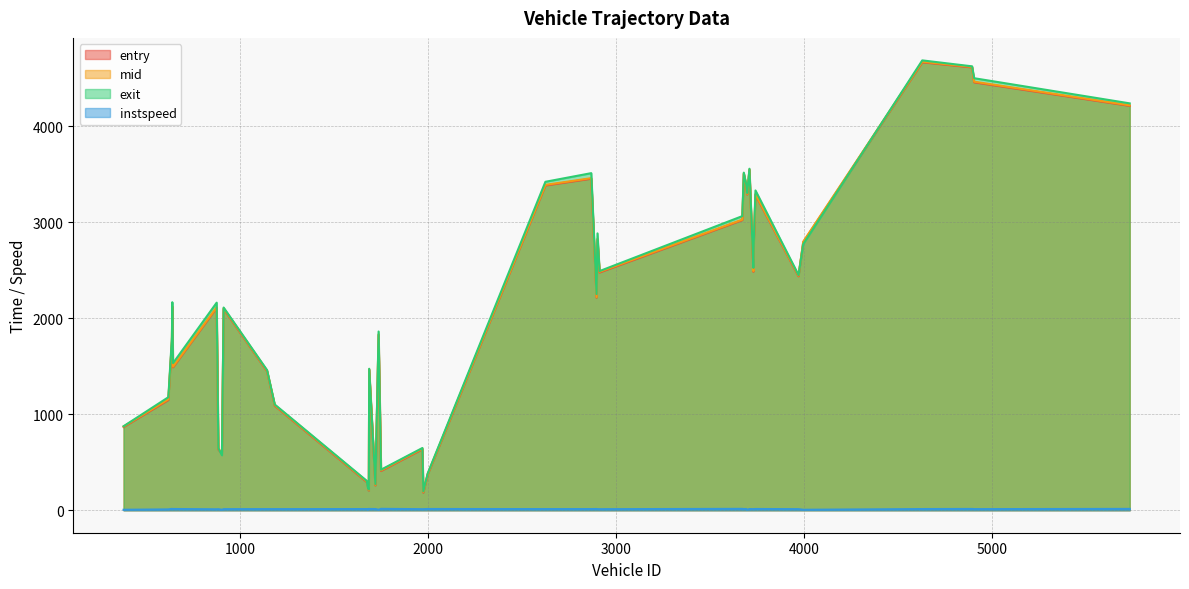

Which series has the largest range (max minus min)?

exit